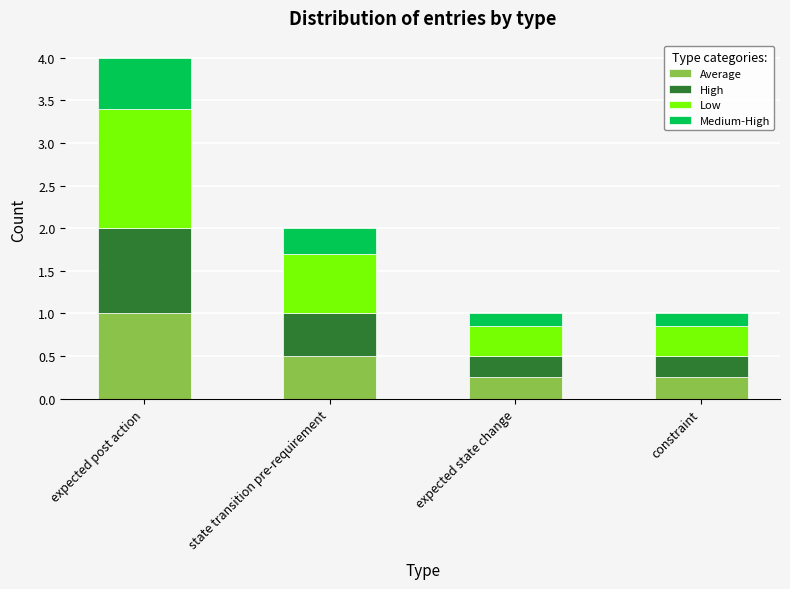

What is the average value of the Average series?

0.5